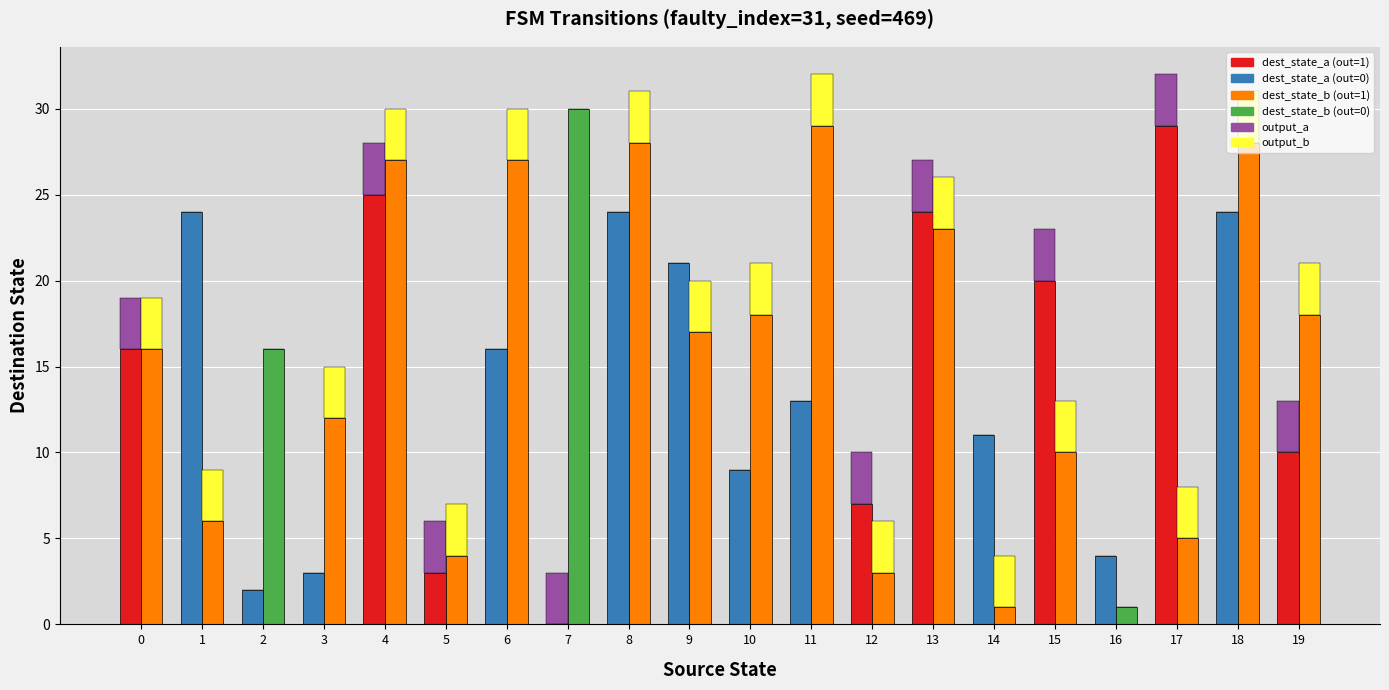

Is it true that output_b equals 5 at 8?

False